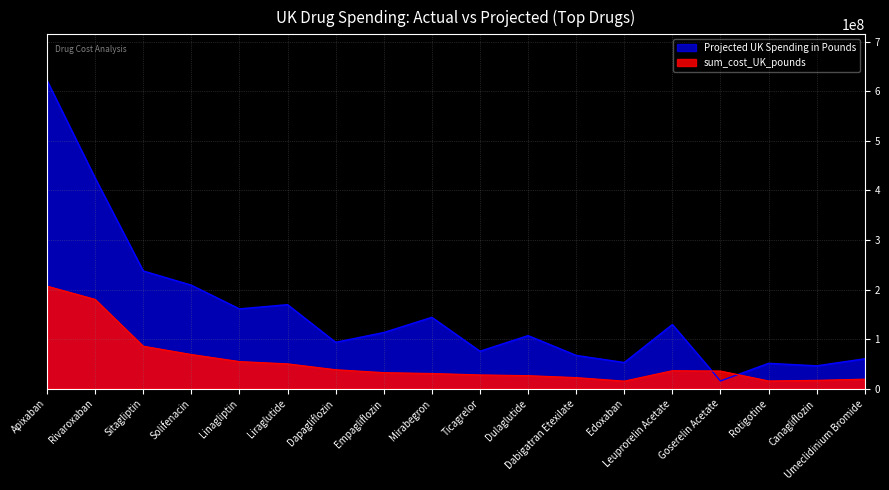

List the series in order of their overall mean, lowest first.

sum_cost_UK_pounds, Projected UK Spending in Pounds